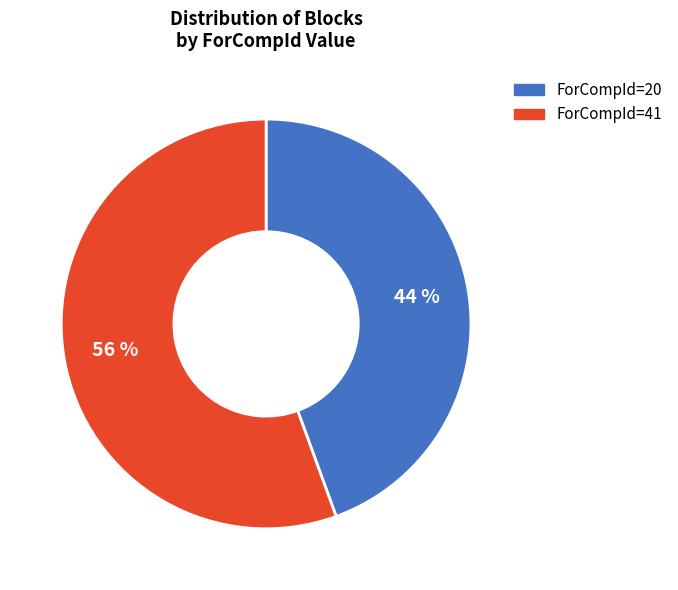

Between ForCompId=41 and ForCompId=20, which is larger?

ForCompId=41